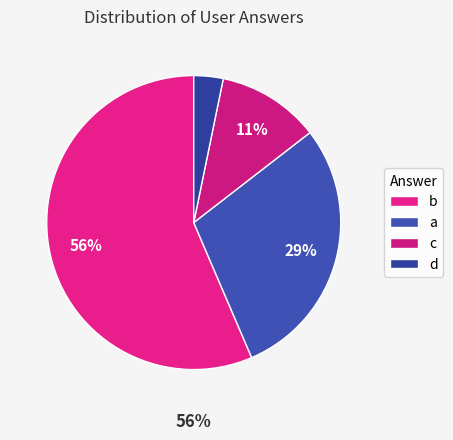

To the nearest percent, what is the difference between the c and b slice percentages?

45%